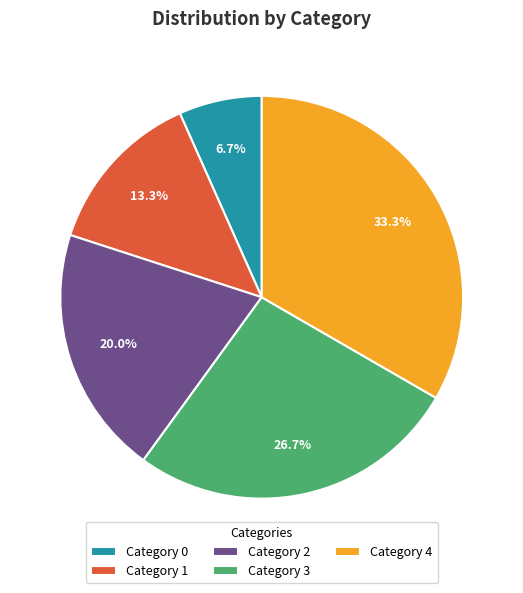

What is the largest slice in the pie chart?

Category 4